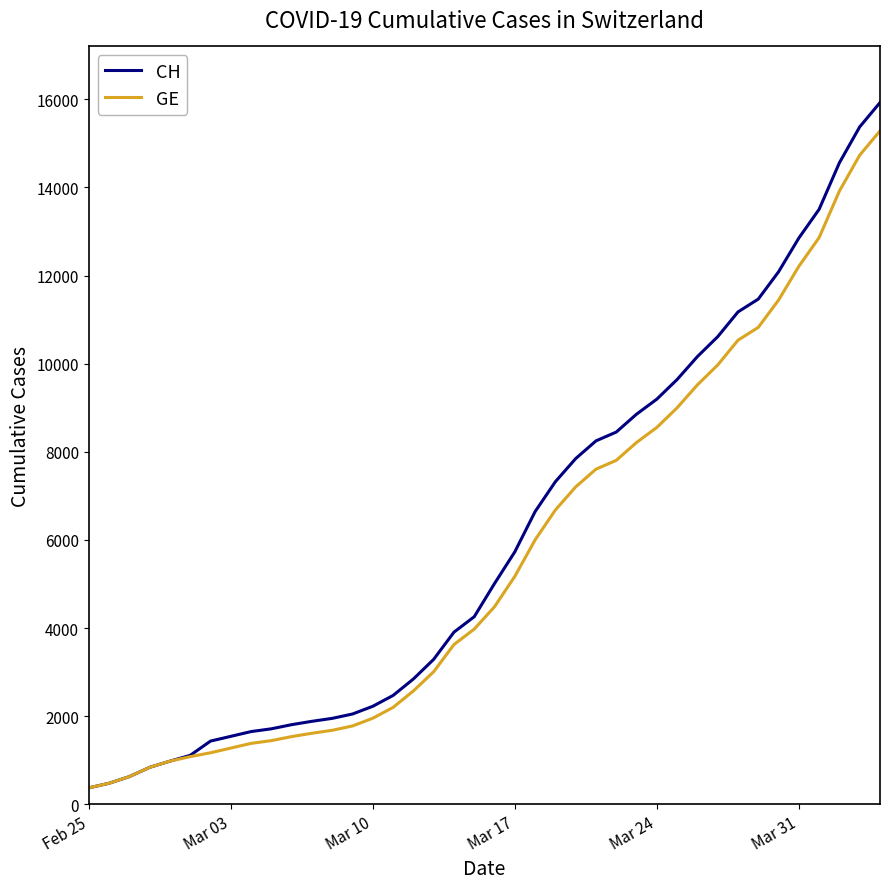

Which series has the largest range (max minus min)?

CH